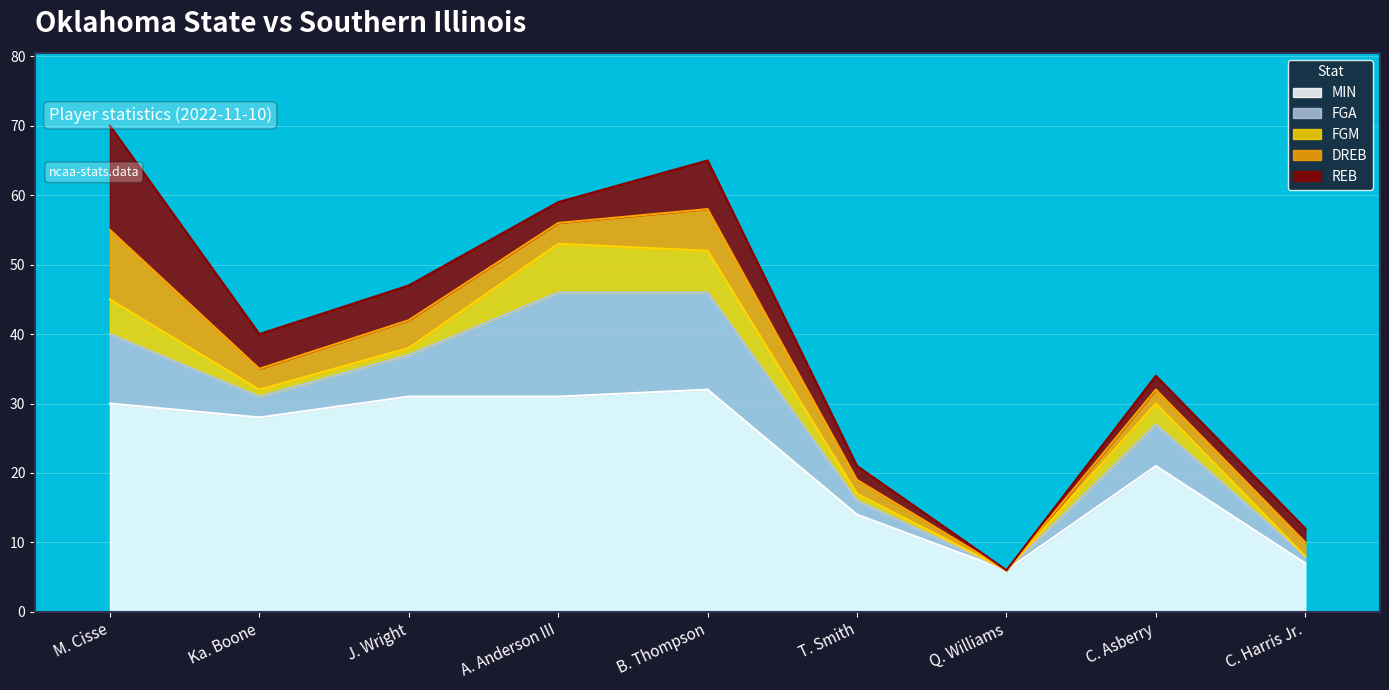

What is the label of the 2nd point from the right?

C. Asberry